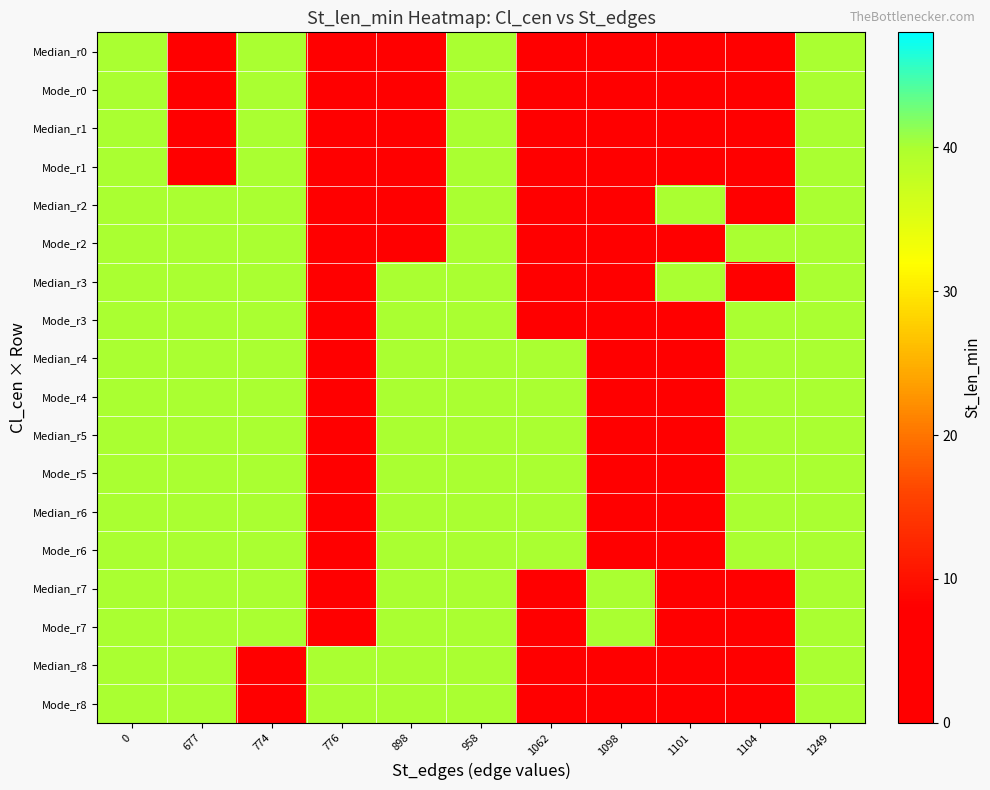

Reading left to right, what are all the values shown in this chart?

Median_r0: 0=40	677=0	774=40	776=0	898=0	958=40	1062=0	1098=0	1101=0	1104=0	1249=40
Mode_r0: 0=40	677=0	774=40	776=0	898=0	958=40	1062=0	1098=0	1101=0	1104=0	1249=40
Median_r1: 0=40	677=0	774=40	776=0	898=0	958=40	1062=0	1098=0	1101=0	1104=0	1249=40
Mode_r1: 0=40	677=0	774=40	776=0	898=0	958=40	1062=0	1098=0	1101=0	1104=0	1249=40
Median_r2: 0=40	677=40	774=40	776=0	898=0	958=40	1062=0	1098=0	1101=40	1104=0	1249=40
Mode_r2: 0=40	677=40	774=40	776=0	898=0	958=40	1062=0	1098=0	1101=0	1104=40	1249=40
Median_r3: 0=40	677=40	774=40	776=0	898=40	958=40	1062=0	1098=0	1101=40	1104=0	1249=40
Mode_r3: 0=40	677=40	774=40	776=0	898=40	958=40	1062=0	1098=0	1101=0	1104=40	1249=40
Median_r4: 0=40	677=40	774=40	776=0	898=40	958=40	1062=40	1098=0	1101=0	1104=40	1249=40
Mode_r4: 0=40	677=40	774=40	776=0	898=40	958=40	1062=40	1098=0	1101=0	1104=40	1249=40
Median_r5: 0=40	677=40	774=40	776=0	898=40	958=40	1062=40	1098=0	1101=0	1104=40	1249=40
Mode_r5: 0=40	677=40	774=40	776=0	898=40	958=40	1062=40	1098=0	1101=0	1104=40	1249=40
Median_r6: 0=40	677=40	774=40	776=0	898=40	958=40	1062=40	1098=0	1101=0	1104=40	1249=40
Mode_r6: 0=40	677=40	774=40	776=0	898=40	958=40	1062=40	1098=0	1101=0	1104=40	1249=40
Median_r7: 0=40	677=40	774=40	776=0	898=40	958=40	1062=0	1098=40	1101=0	1104=0	1249=40
Mode_r7: 0=40	677=40	774=40	776=0	898=40	958=40	1062=0	1098=40	1101=0	1104=0	1249=40
Median_r8: 0=40	677=40	774=0	776=40	898=40	958=40	1062=0	1098=0	1101=0	1104=0	1249=40
Mode_r8: 0=40	677=40	774=0	776=40	898=40	958=40	1062=0	1098=0	1101=0	1104=0	1249=40